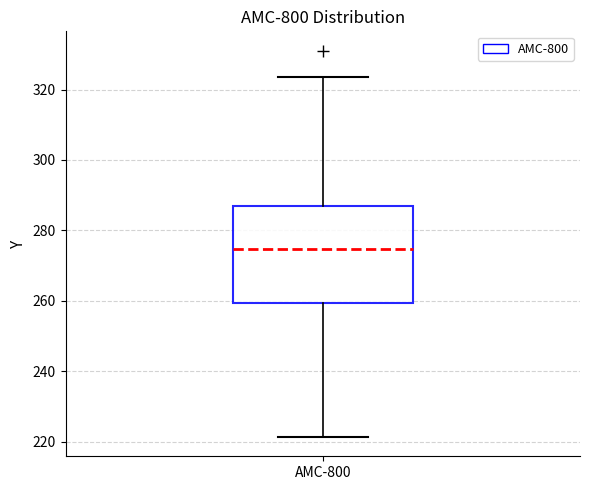

Transcribe this box plot: give where the median line is, the range the box spans, and where the two whiskers end, as read against the y-axis. The values are not printed on the chart, so give them approximately, as read against the axis.

median 274, box 260 to 286, whiskers 222 to 324